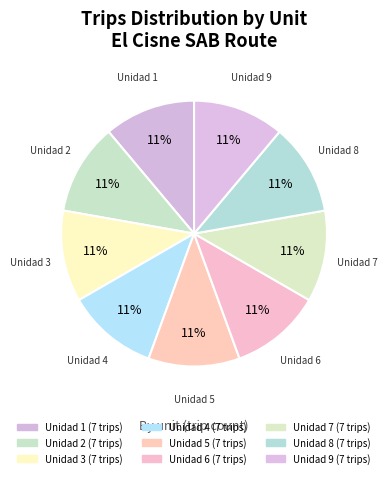

Between Unidad 4 and Unidad 9, which is larger?

Unidad 9